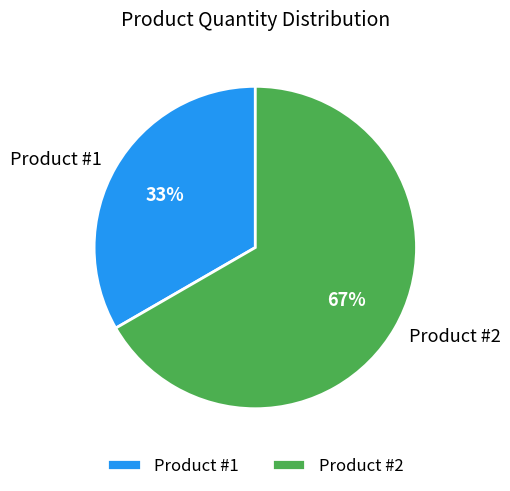

Is it true that Product #2 is 55% of the pie?

False